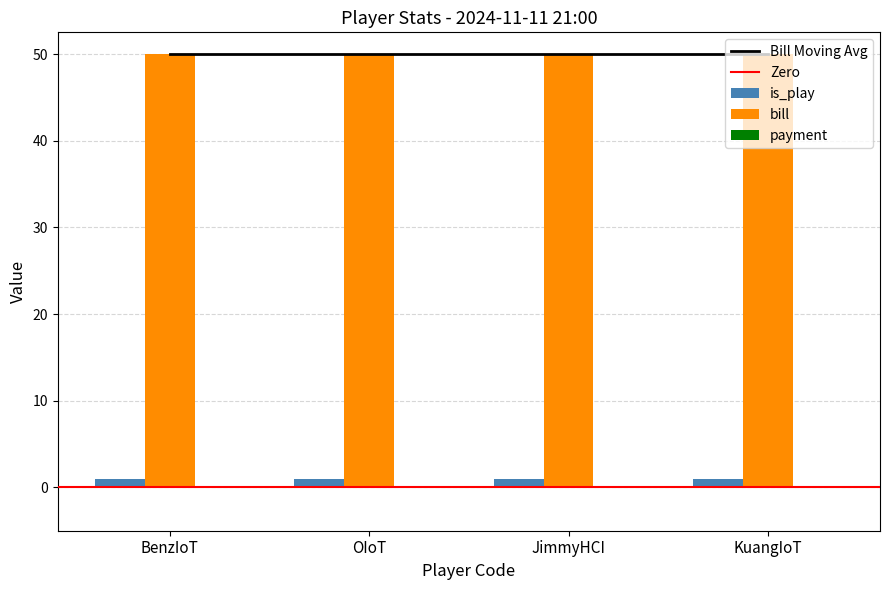

Is the value of payment at KuangIoT greater than the value of is_play at BenzIoT?

No